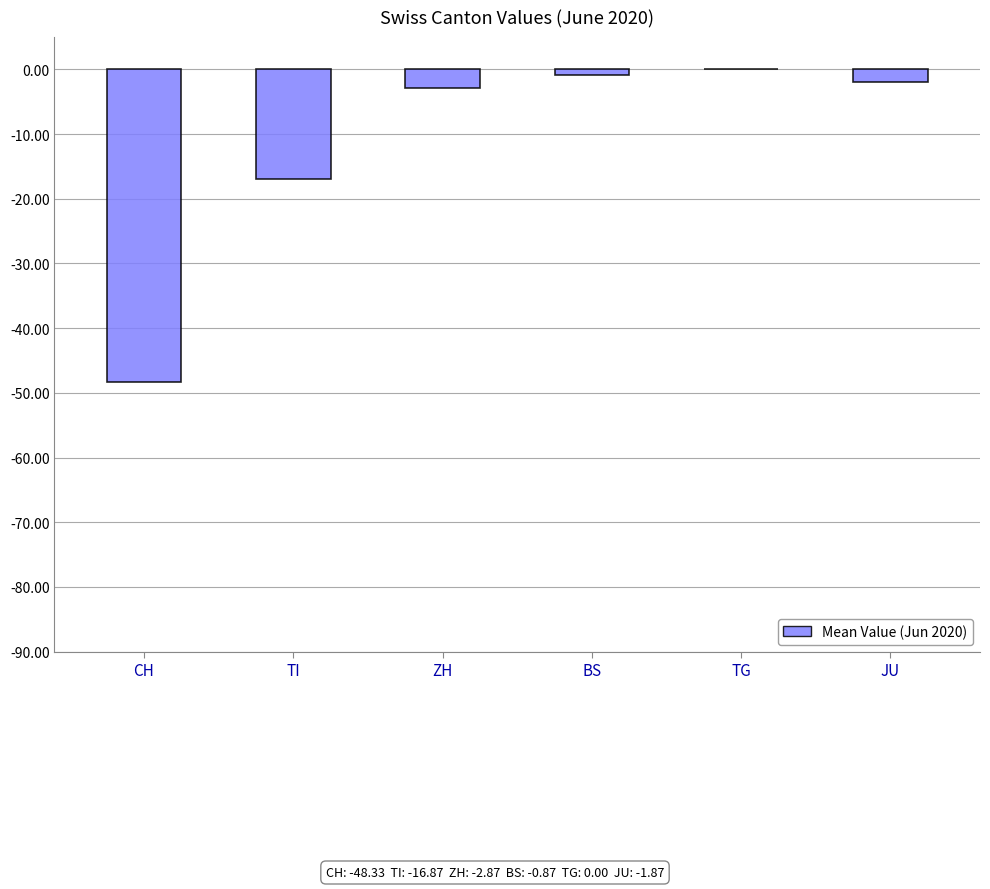

The chart shows a value of -24.7 at TG. True or false?

False